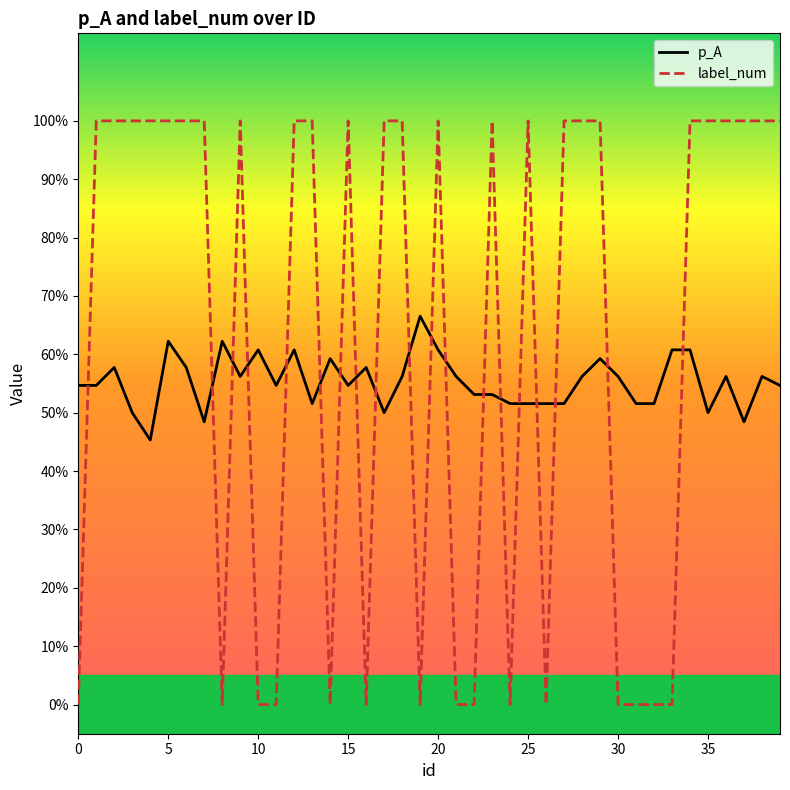

What is the highest value of the p_A series?

0.7